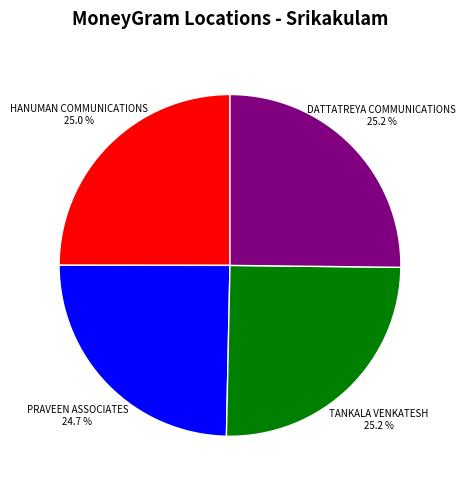

What is the ratio of the value at TANKALA VENKATESH to the value at DATTATREYA COMMUNICATIONS?

1.0